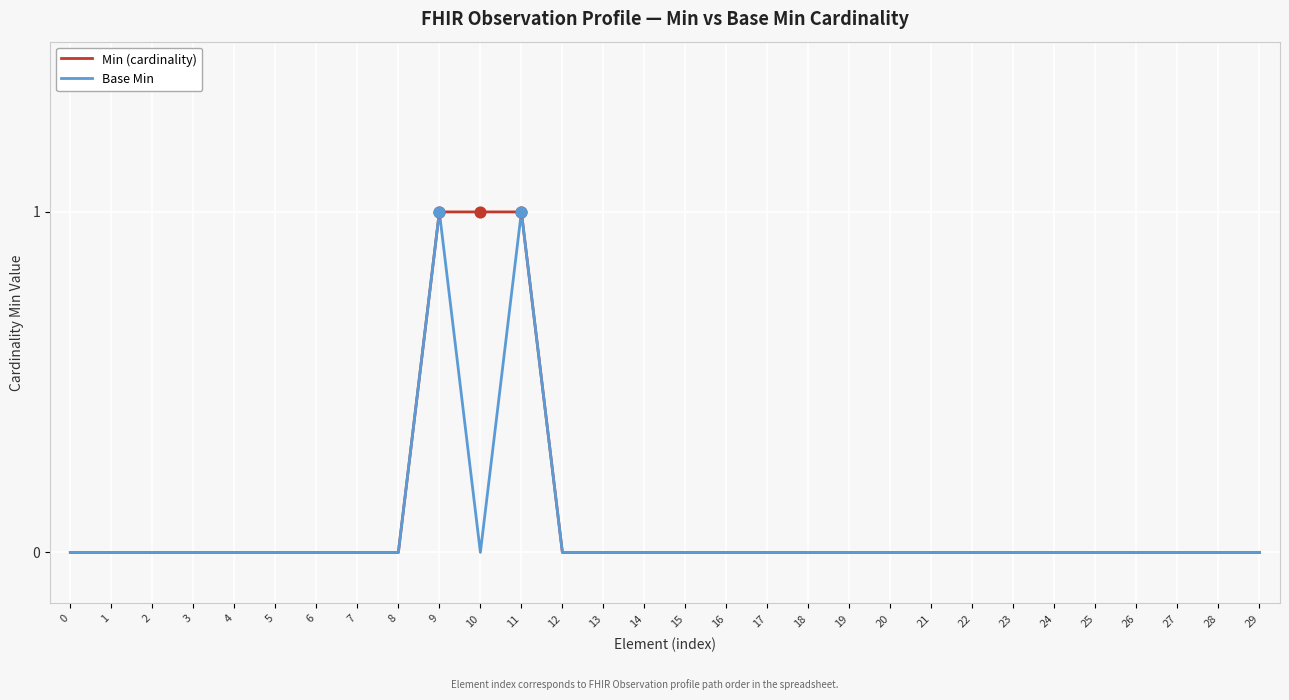

Is the value of Min (cardinality) at 9 greater than the value of Base Min at 7?

Yes